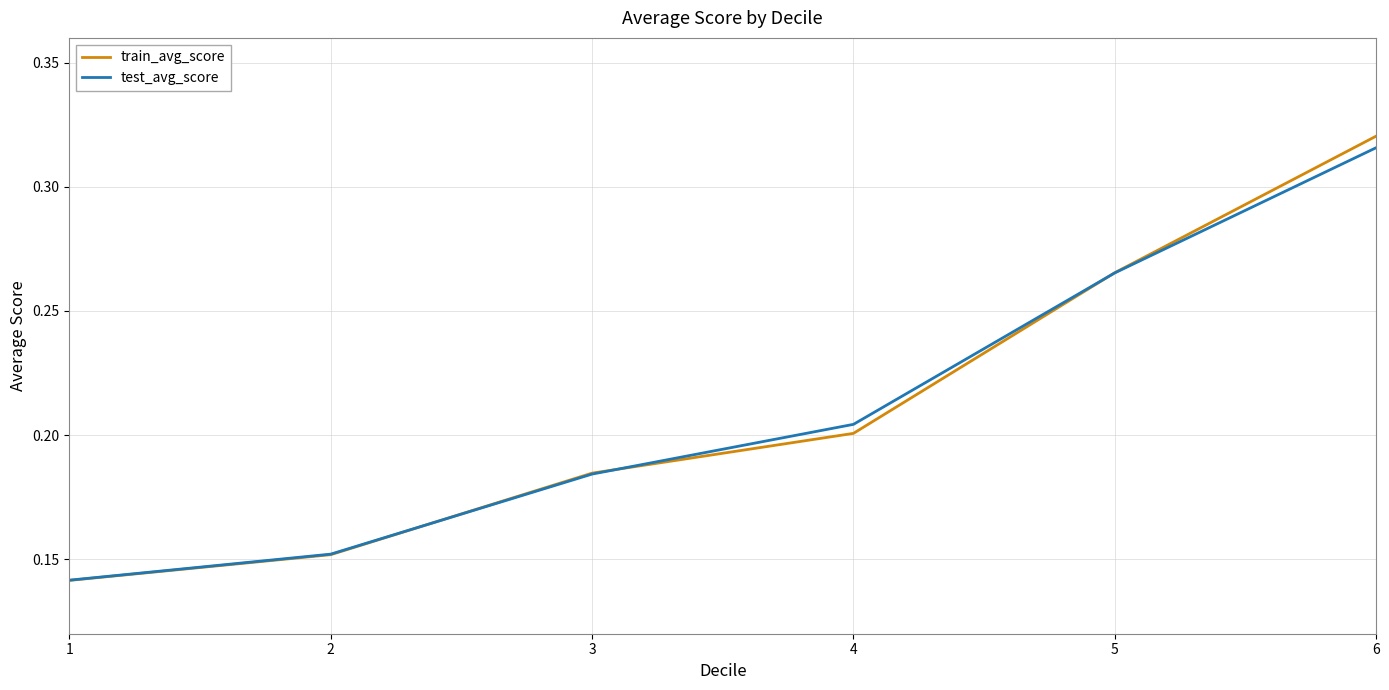

Between 1 and 4, which series saw the biggest shift?

test_avg_score